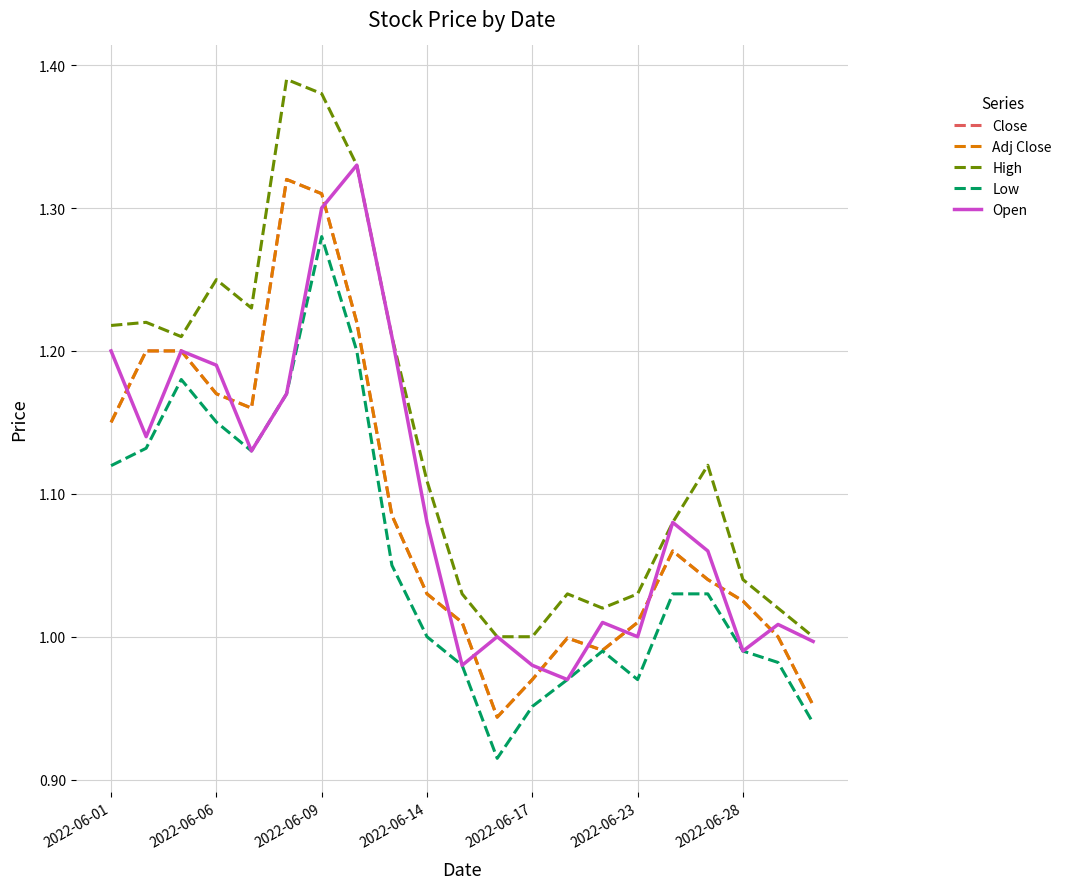

Does the chart have visible grid lines?

Yes